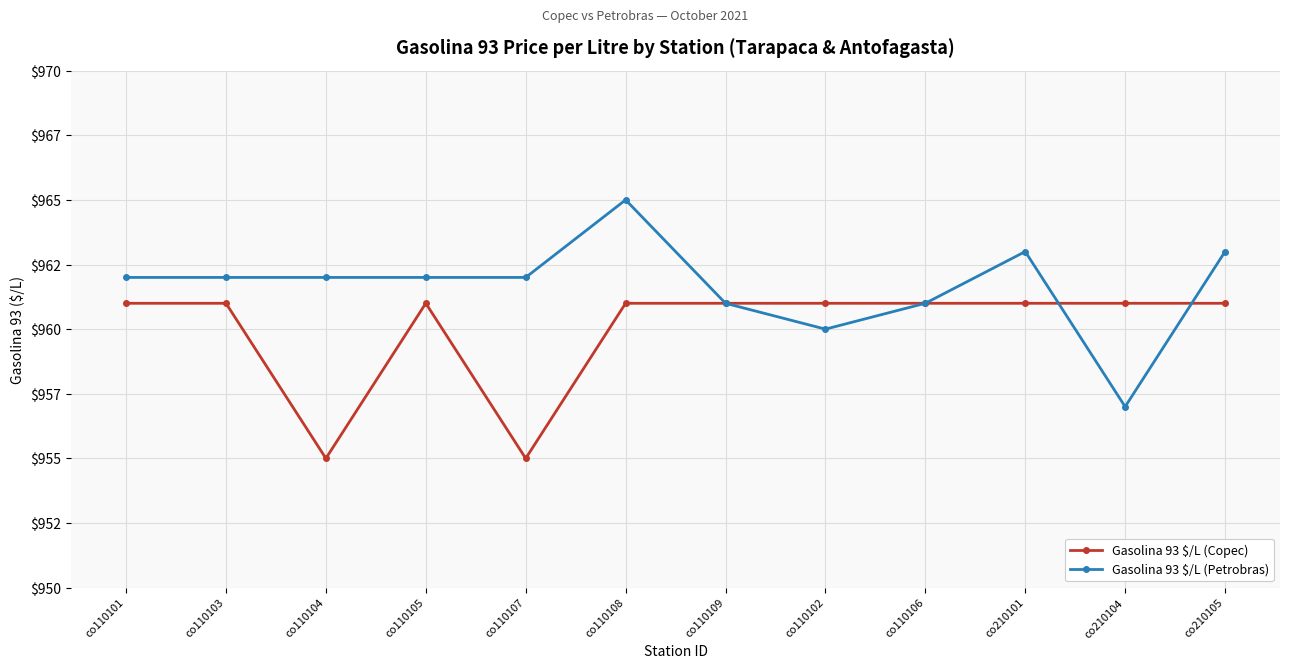

Is this an area chart (filled region under the line)?

No